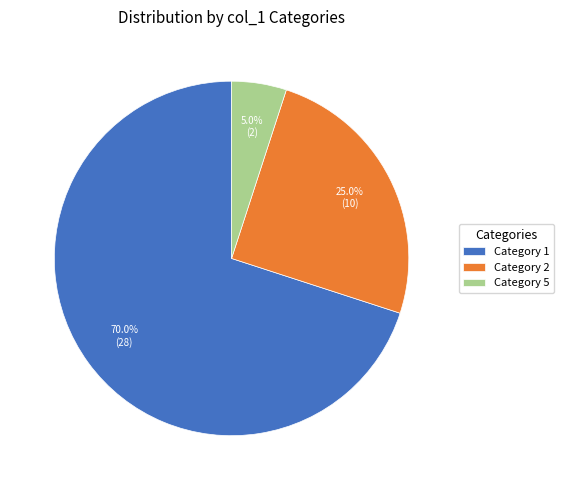

Rank the categories by value from highest to lowest.

Category 1, Category 2, Category 5